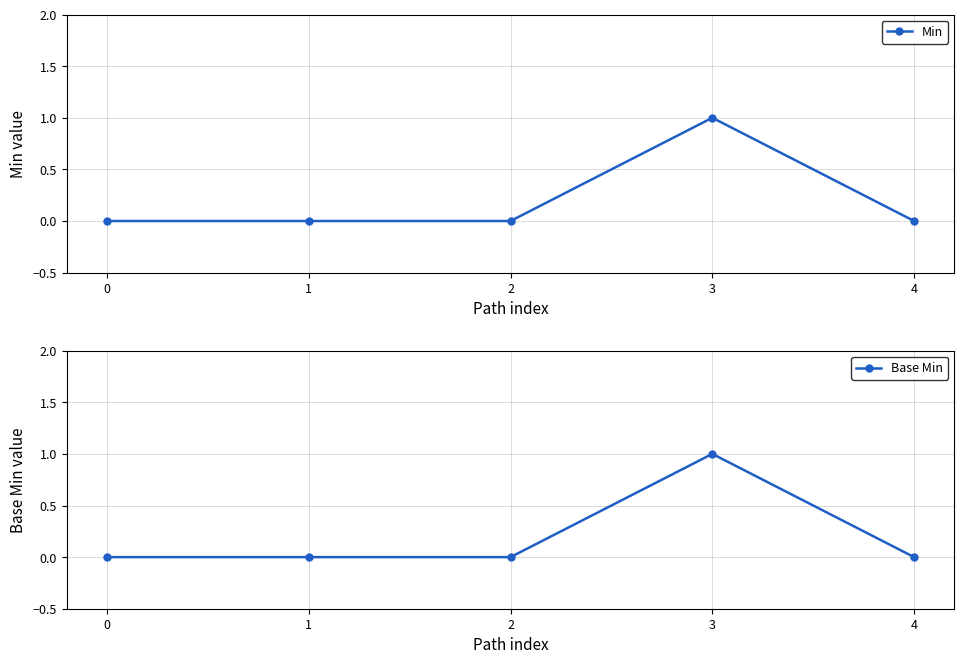

Which series changed the most between 0 and 2?

Min